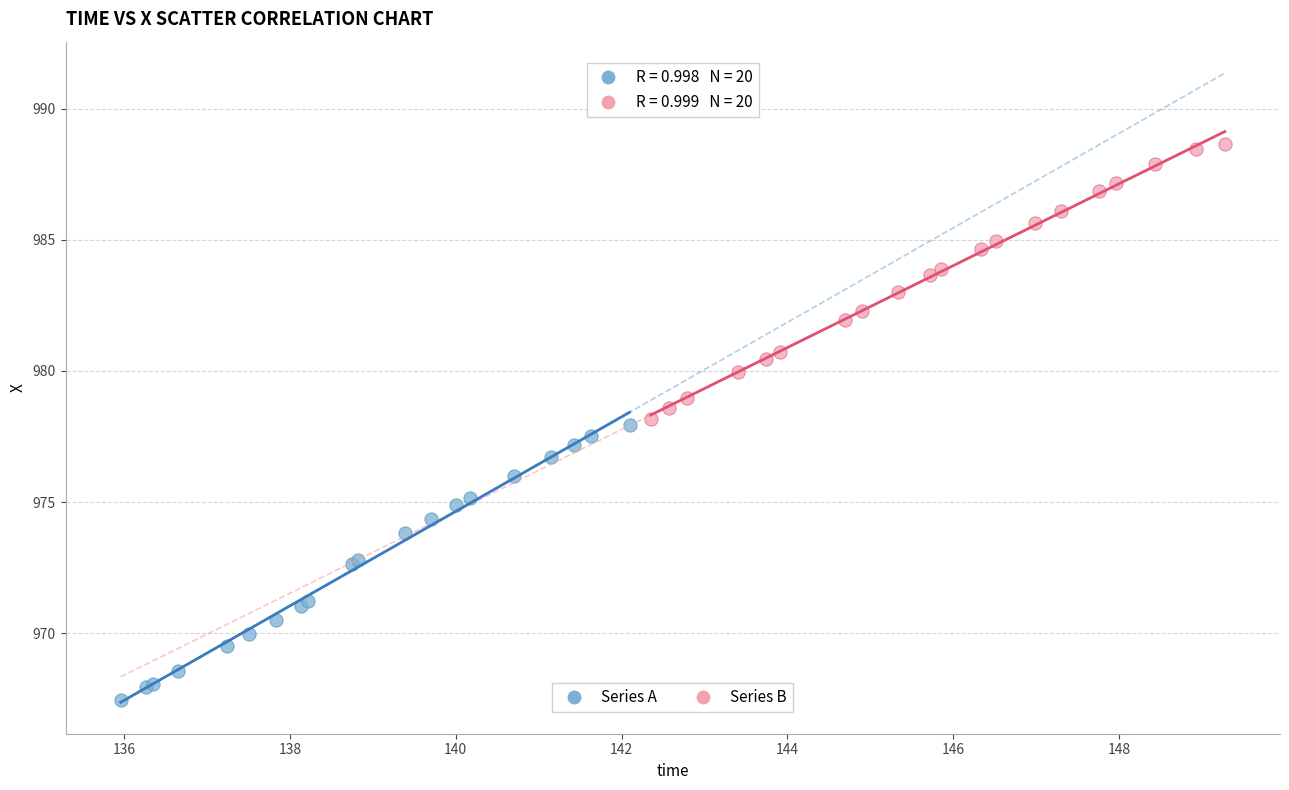

Which series has the largest Y range (max minus min)?

Series A